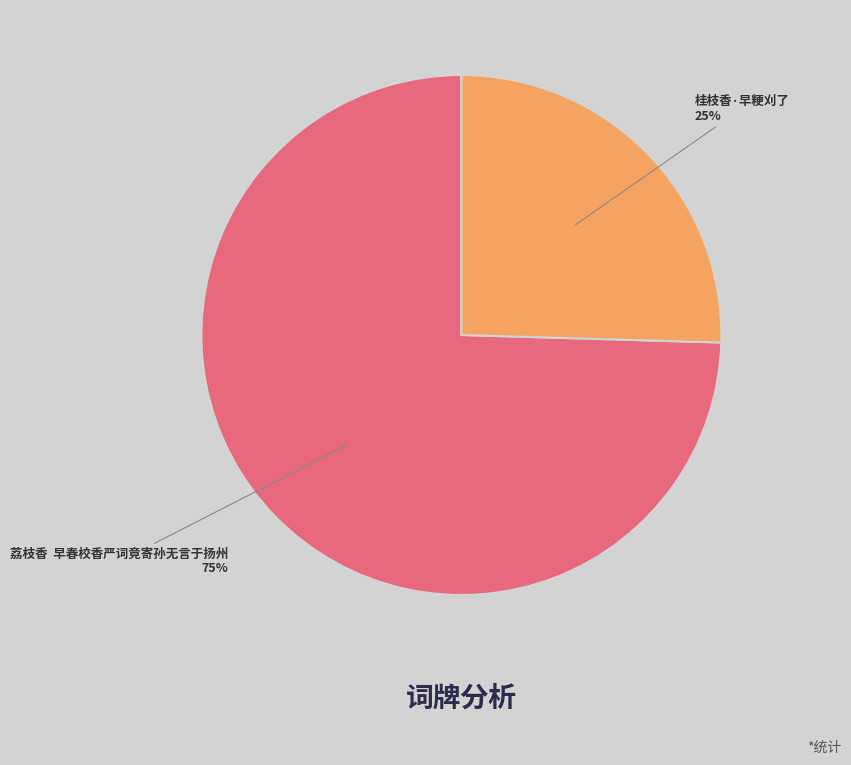

Is the sum of 荔枝香 早春校香严词竟寄孙无言于扬州 and 桂枝香·早粳刈了 greater than half?

Yes